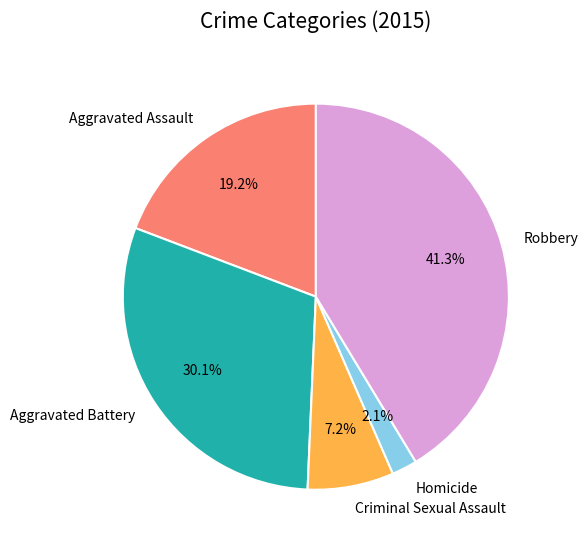

Is Homicide the majority of the pie?

No